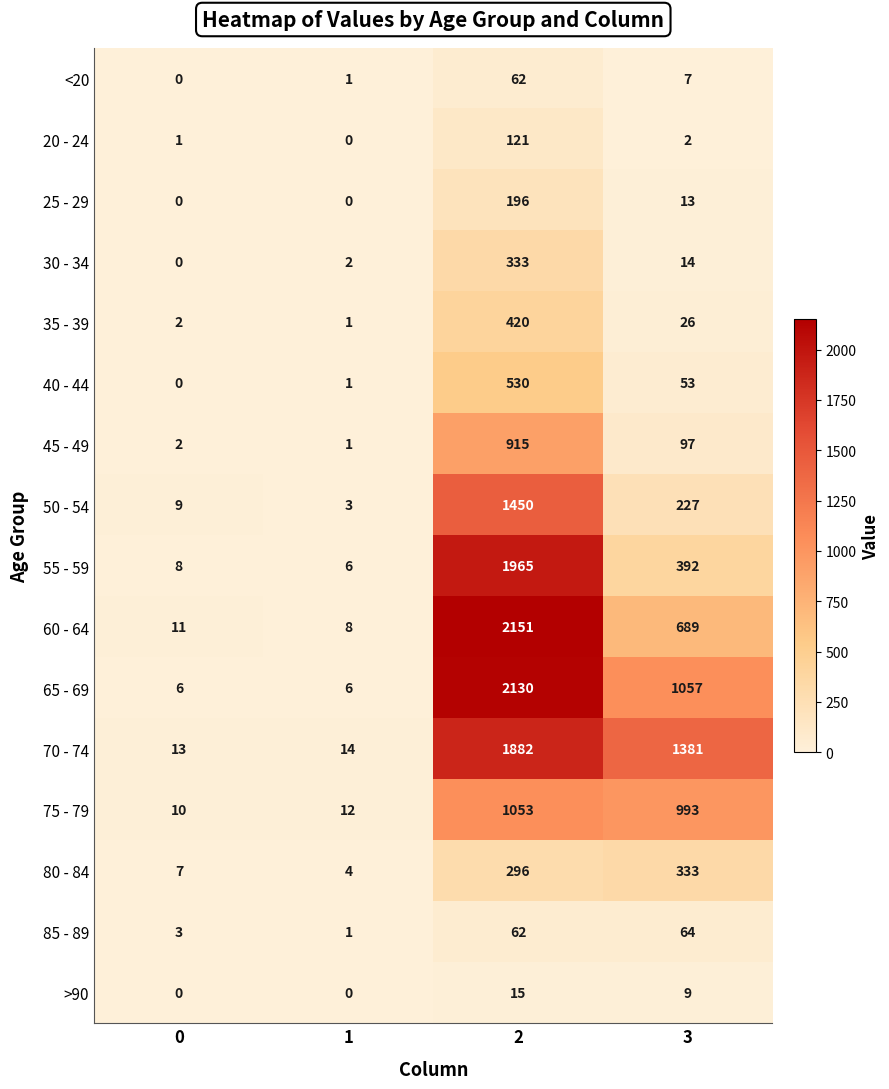

Is it true that 65 - 69 equals 6 at 0?

True